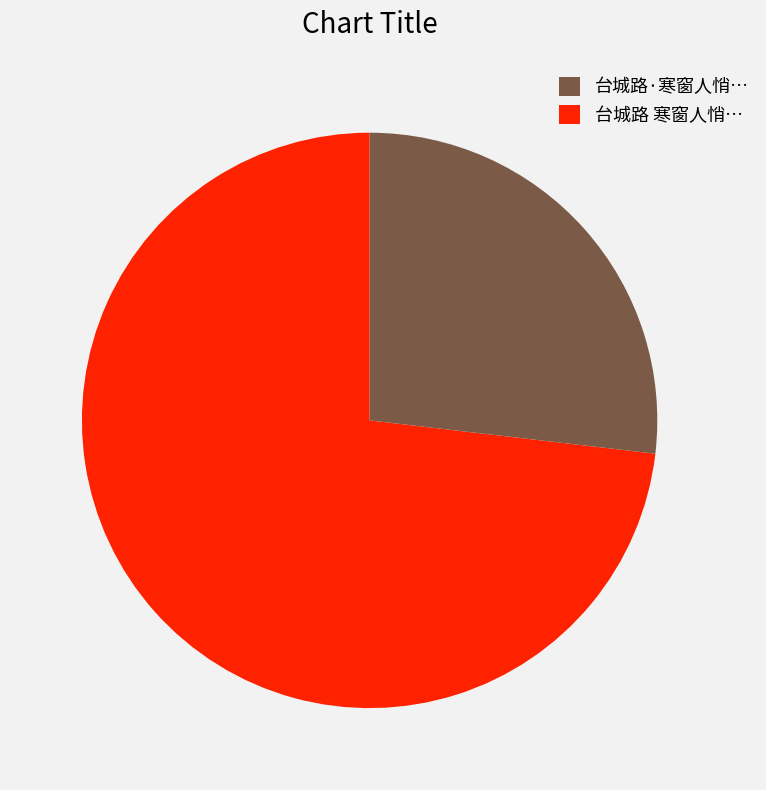

Does any single category account for the majority?

Yes